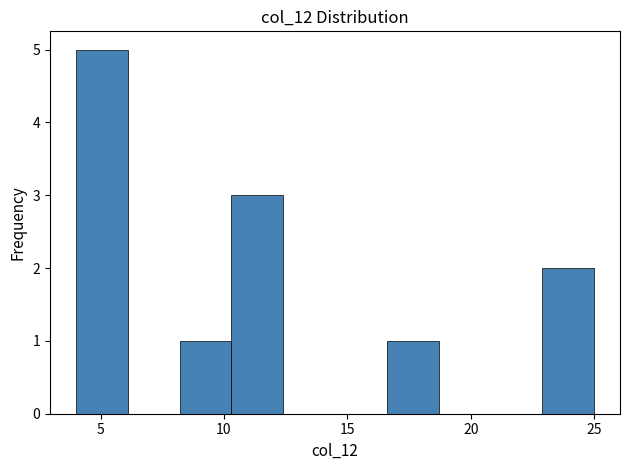

How tall is the bar that spans 8.2 to 10.3 on the x-axis? Neither the bar edges nor the heights are printed on the chart, so give them approximately, as read against the axes.

1